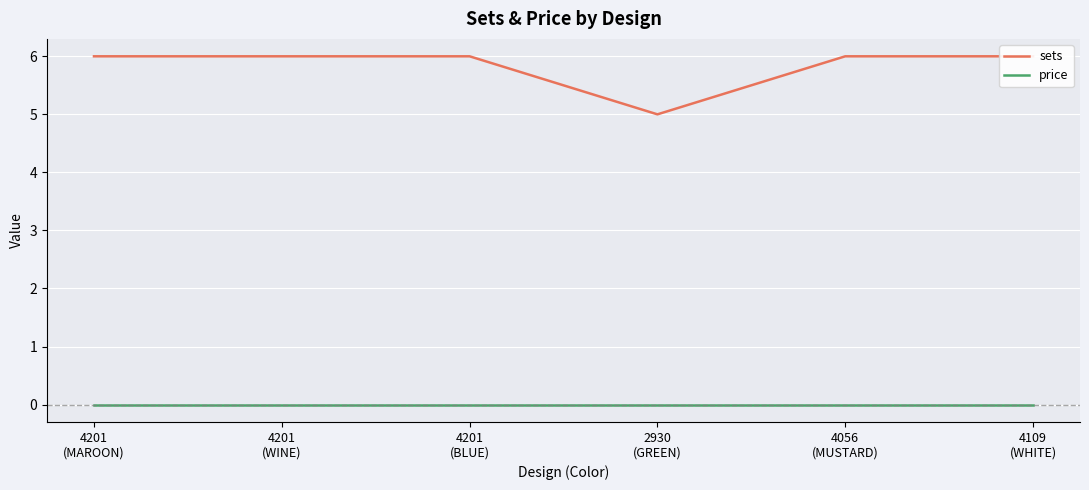

What is the spread (max minus min) of values at 2930
(GREEN)?

5